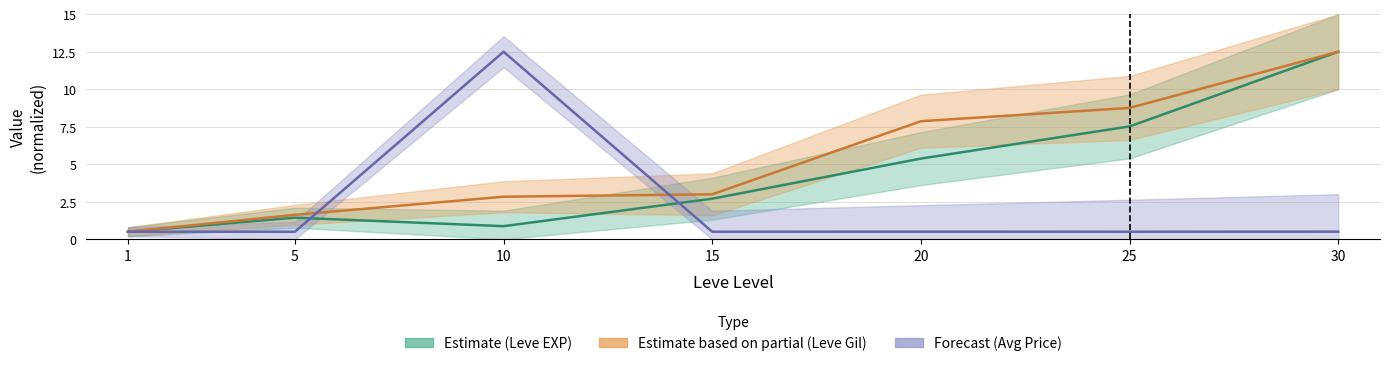

Rank the series at 20 from highest to lowest value.

Leve Gil, Leve EXP, currentAveragePrice